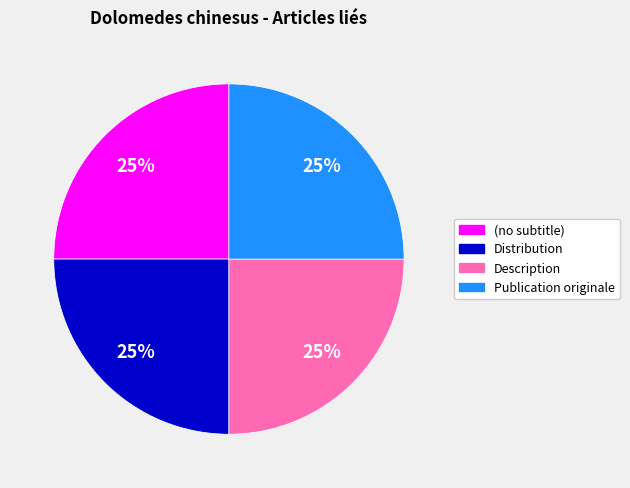

How many segments does this pie chart have?

4